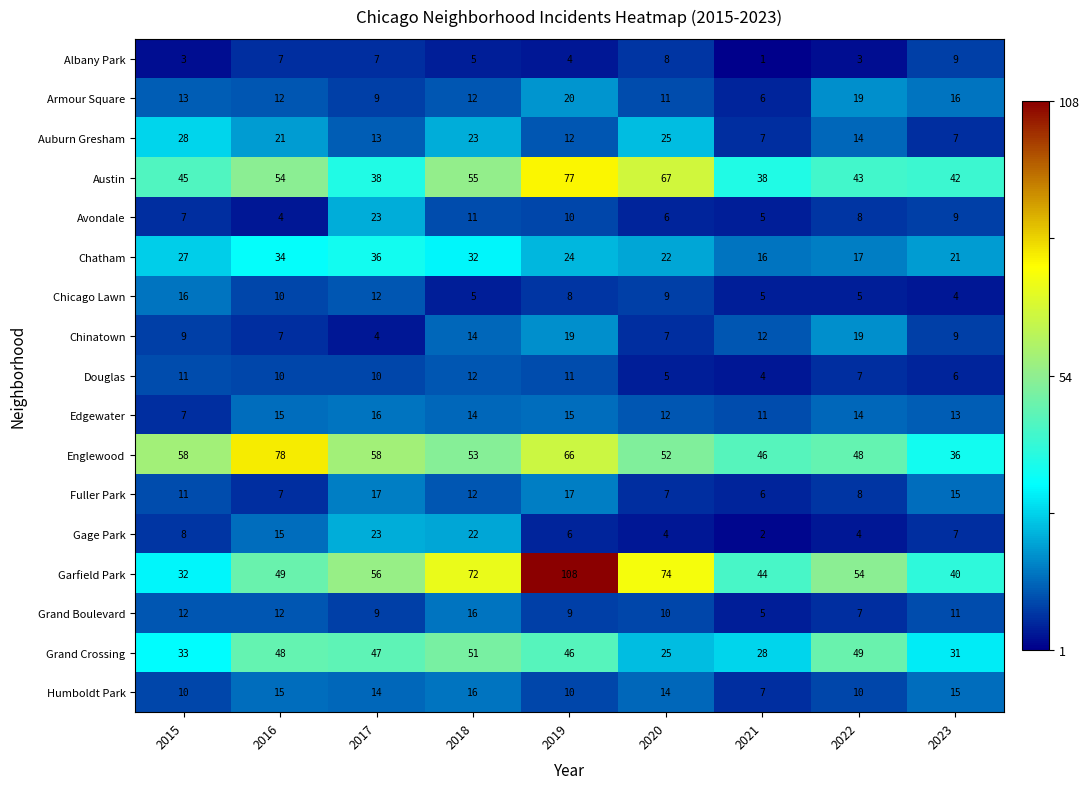

What is the approximate value of Grand Boulevard at 2015, to the nearest 10?

10